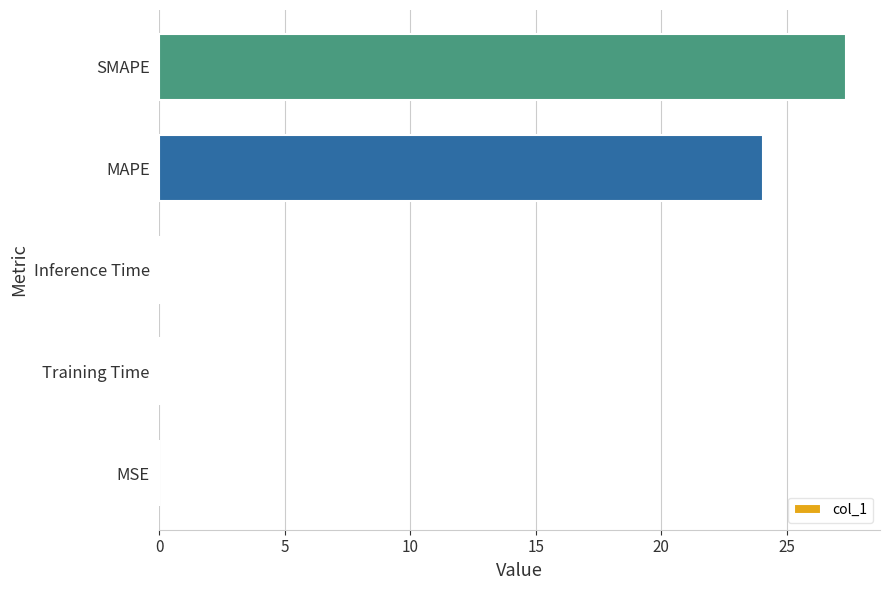

The value at SMAPE is 27.3. True or false?

True